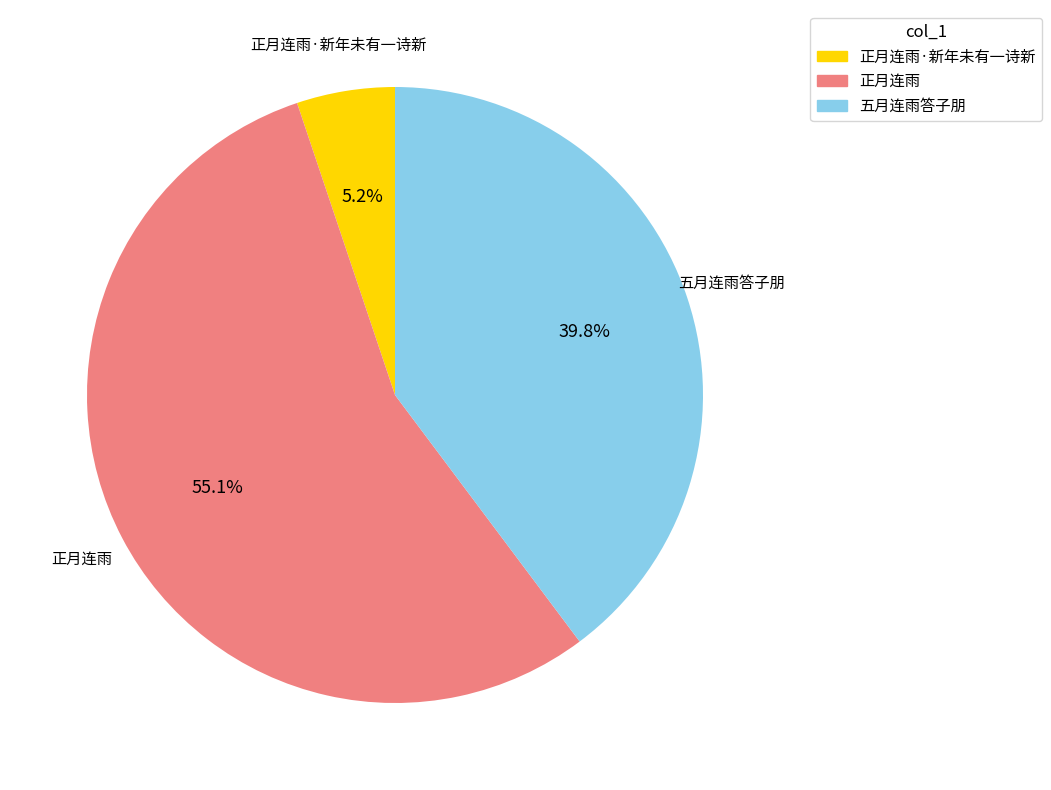

What percentage is the 正月连雨 slice, to the nearest percent?

55%